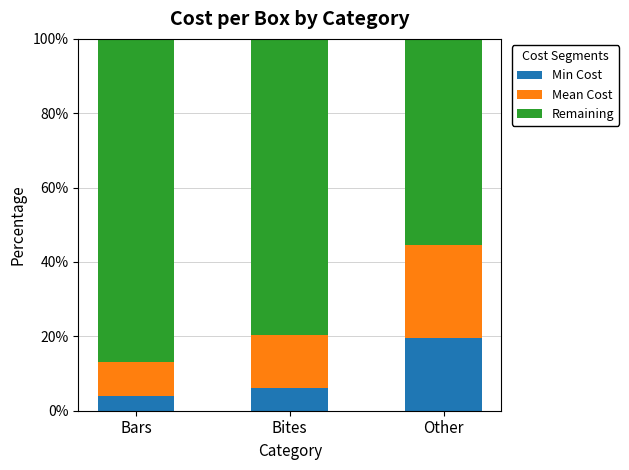

What is the total value across all series at Other?

100.0